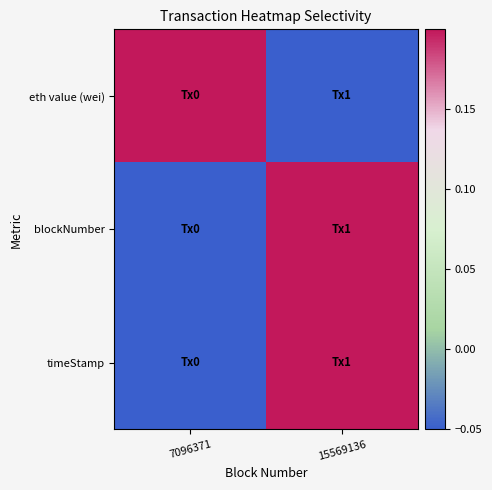

Reading left to right, what are all the values shown in this chart?

eth value (wei): 7096371=0.4	15569136=-0.1
blockNumber: 7096371=-0.1	15569136=0.4
timeStamp: 7096371=-0.1	15569136=0.4